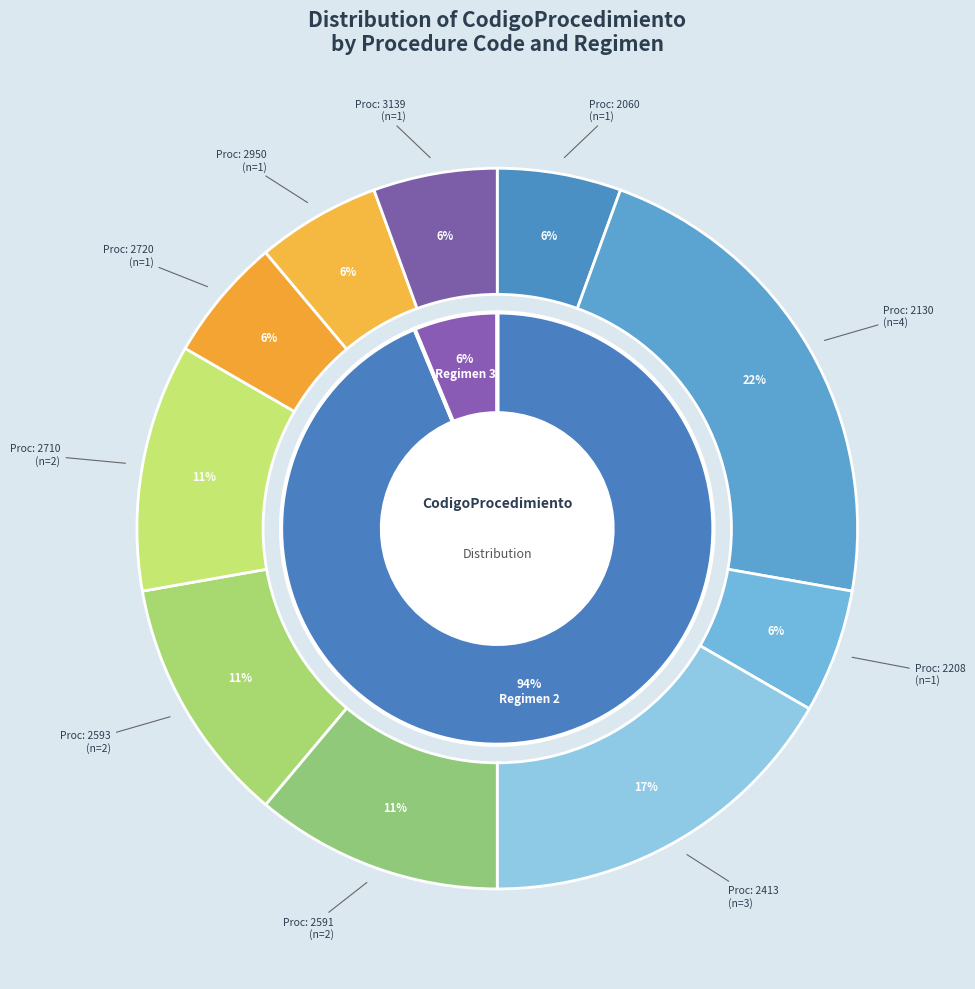

Does 2130_2 represent more than half of the total?

No